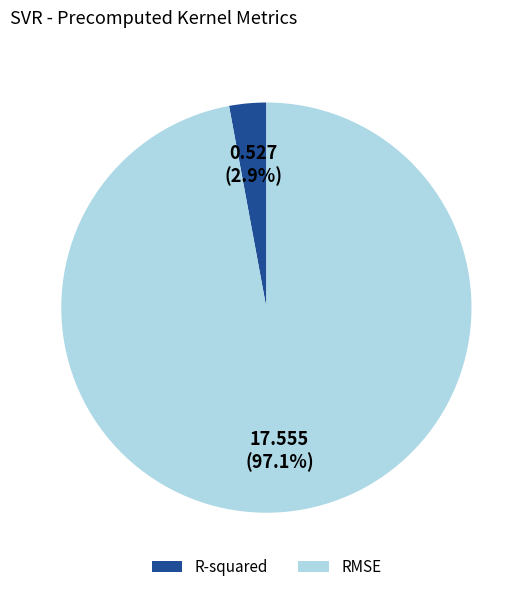

Is it true that RMSE is 97% of the pie?

True